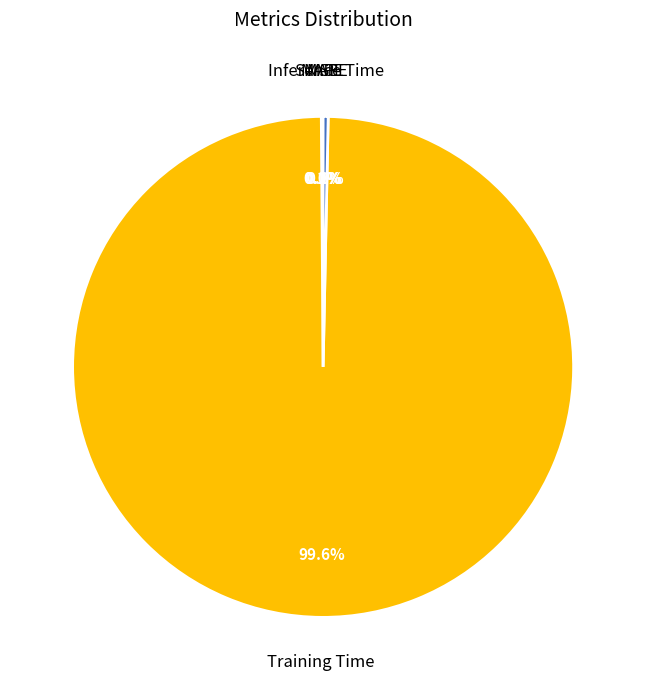

Which slice is the largest?

Training Time